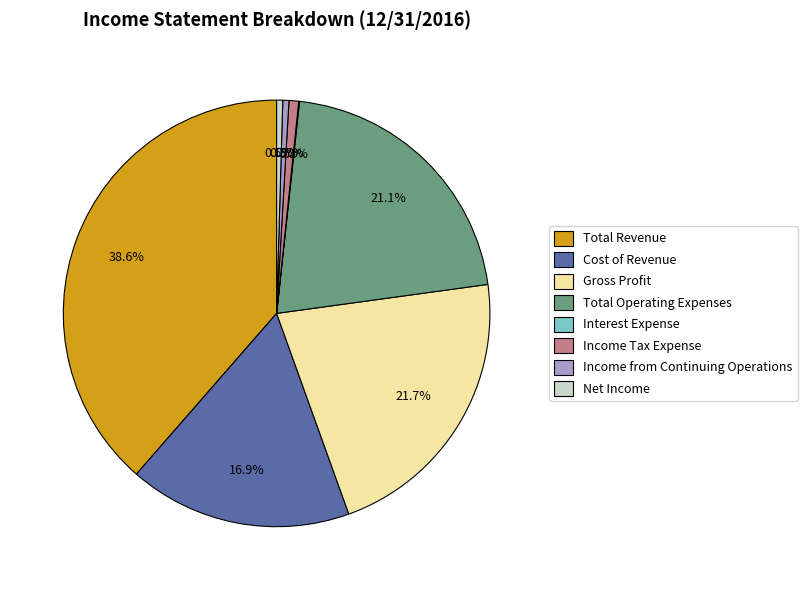

Approximately how many times larger is the value at Total Operating Expenses compared to Gross Profit?

1.0